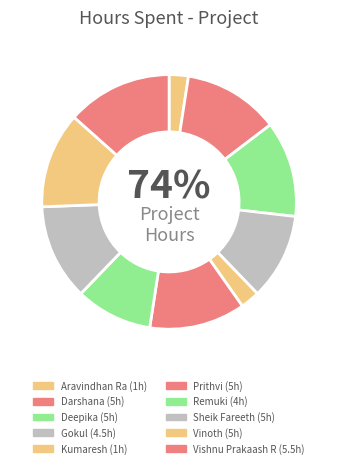

What is the change in value from Deepika to Kumaresh?

-4.0